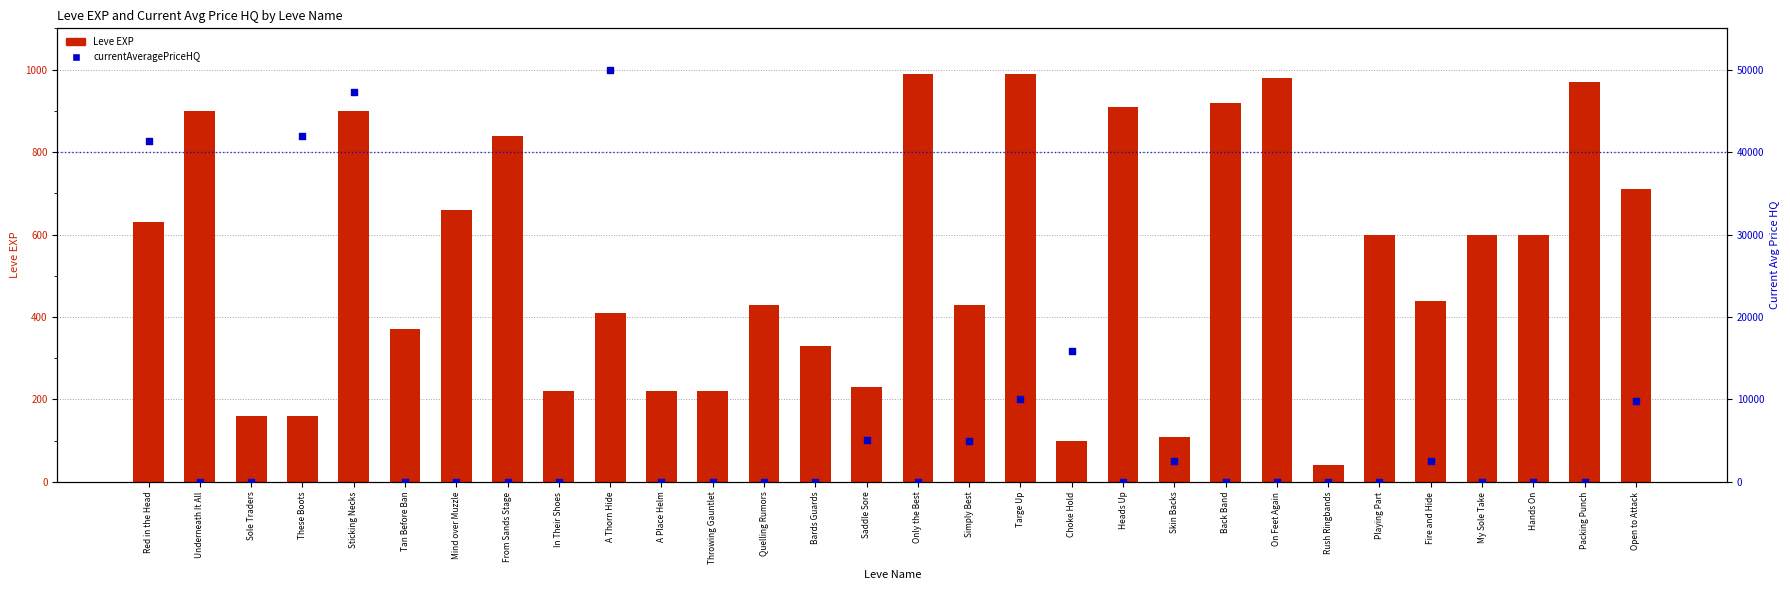

What are all the series names shown in the legend?

Leve EXP, currentAveragePriceHQ